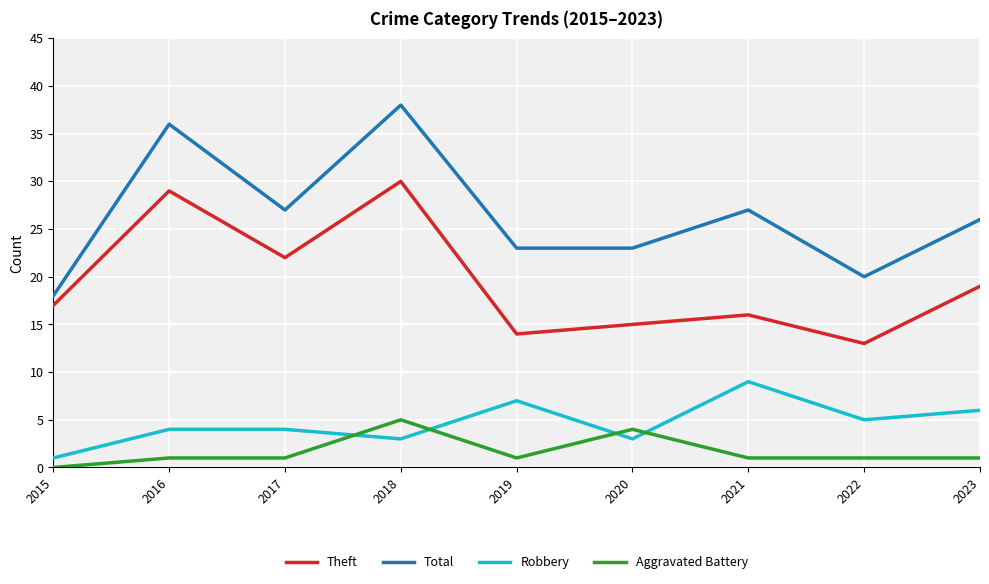

Between 2015 and 2020, which series saw the biggest shift?

Total